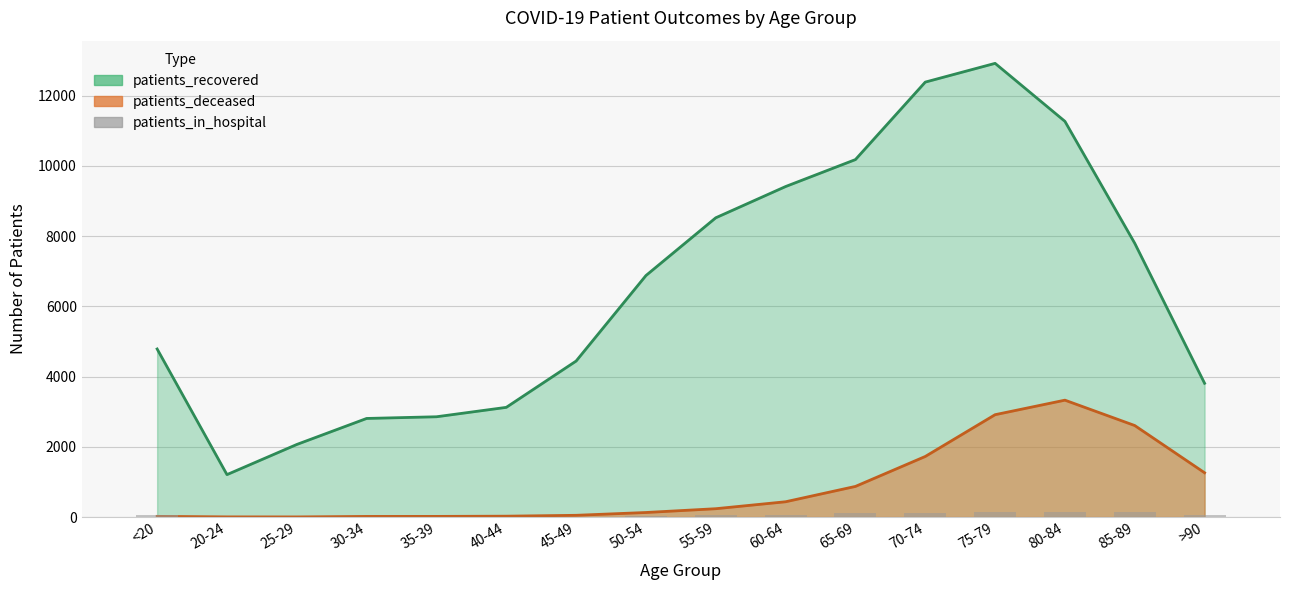

What is the label of the 15th bar from the left?

85-89